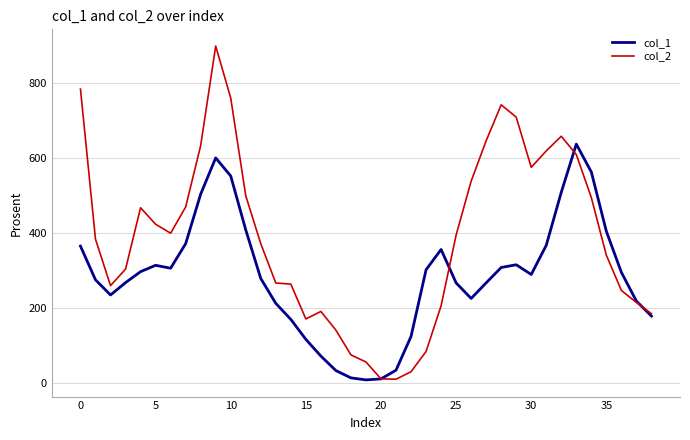

What is the greatest value displayed?

900.0